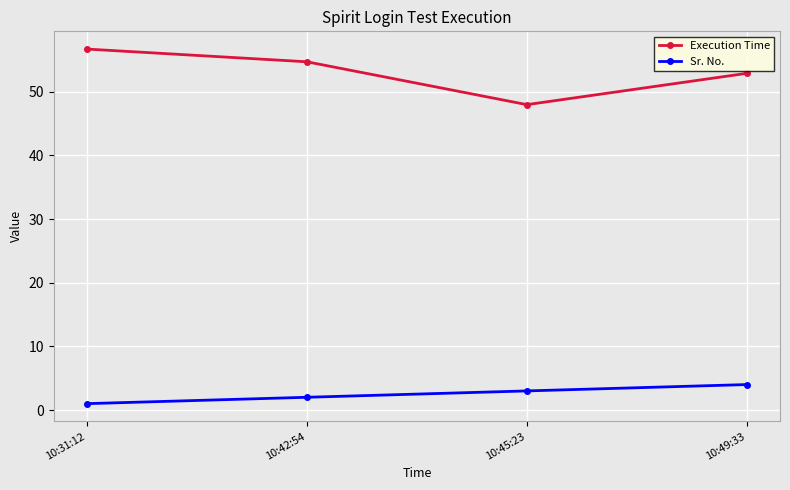

What position from the left is 10:42:54?

2